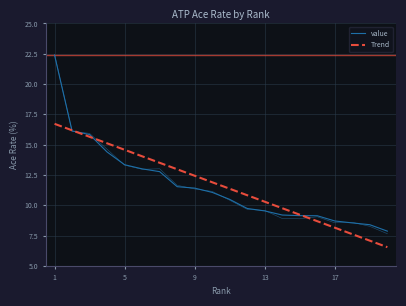

Approximately how many times larger is the value at 16 compared to 14?

1.0